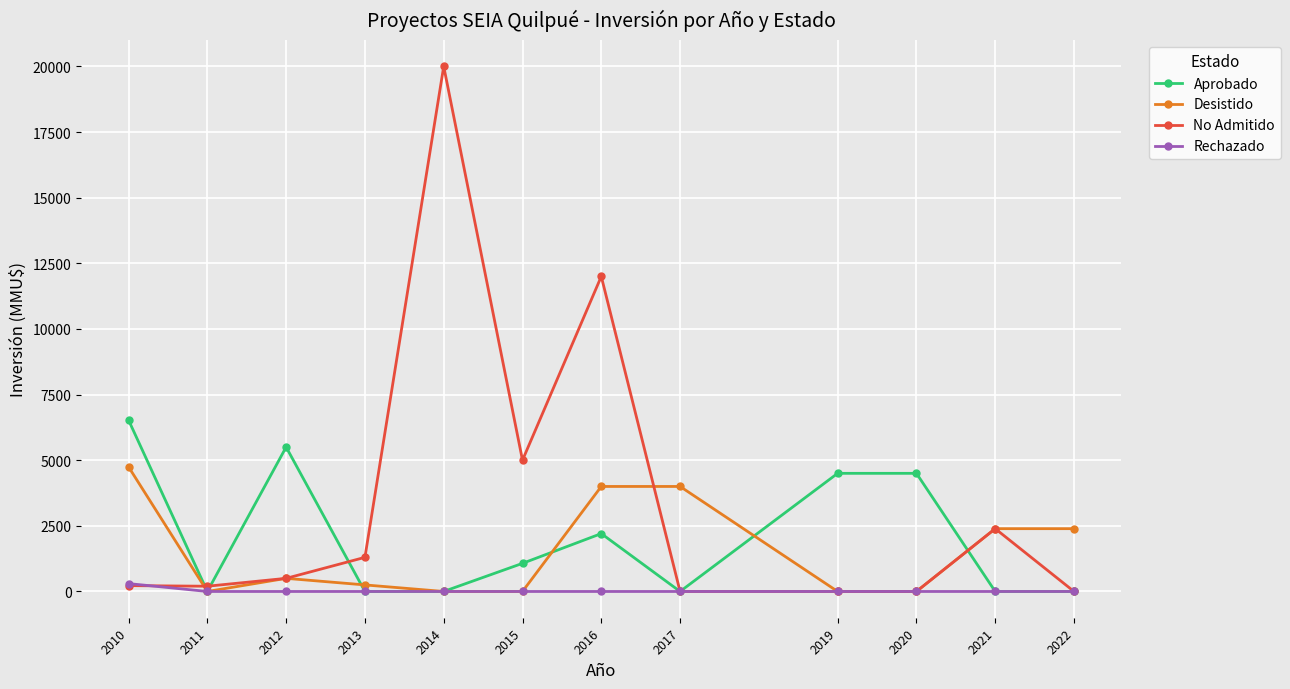

Is this an area chart (filled region under the line)?

No